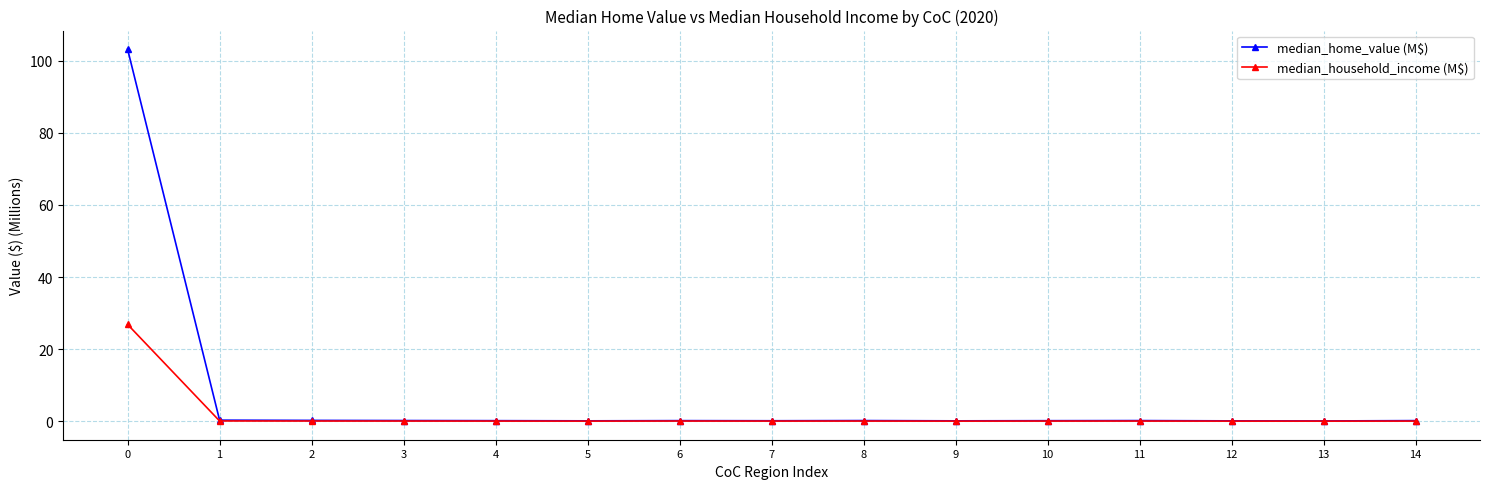

True or false: median_home_value (M$) has more than 0 points higher than both neighbors.

True